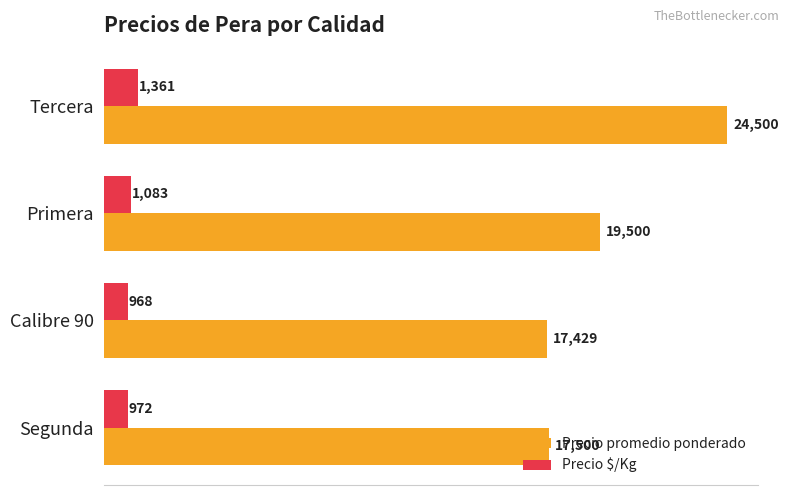

Rank the series by their average value, from highest to lowest.

Precio promedio ponderado, Precio $/Kg